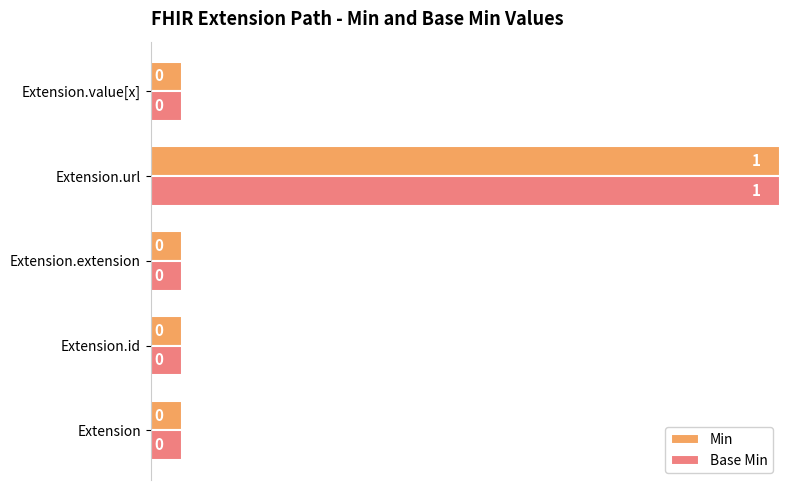

At which category is the sum across all series the highest?

Extension.url